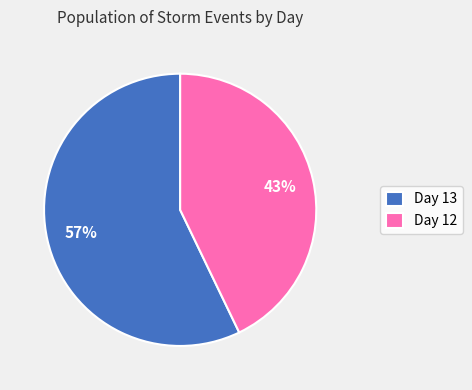

Is there a majority slice in this chart?

Yes